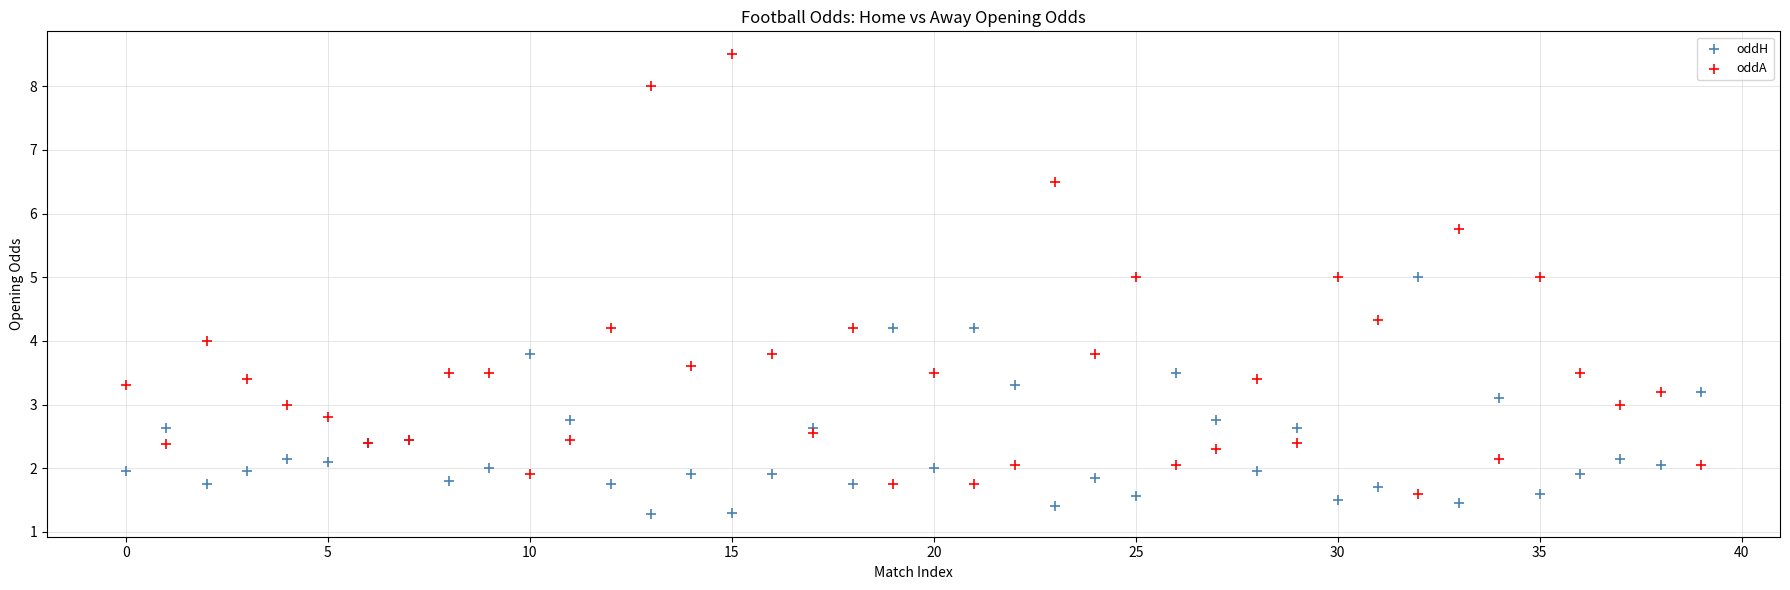

What are all the series names shown in the legend?

oddH, oddA